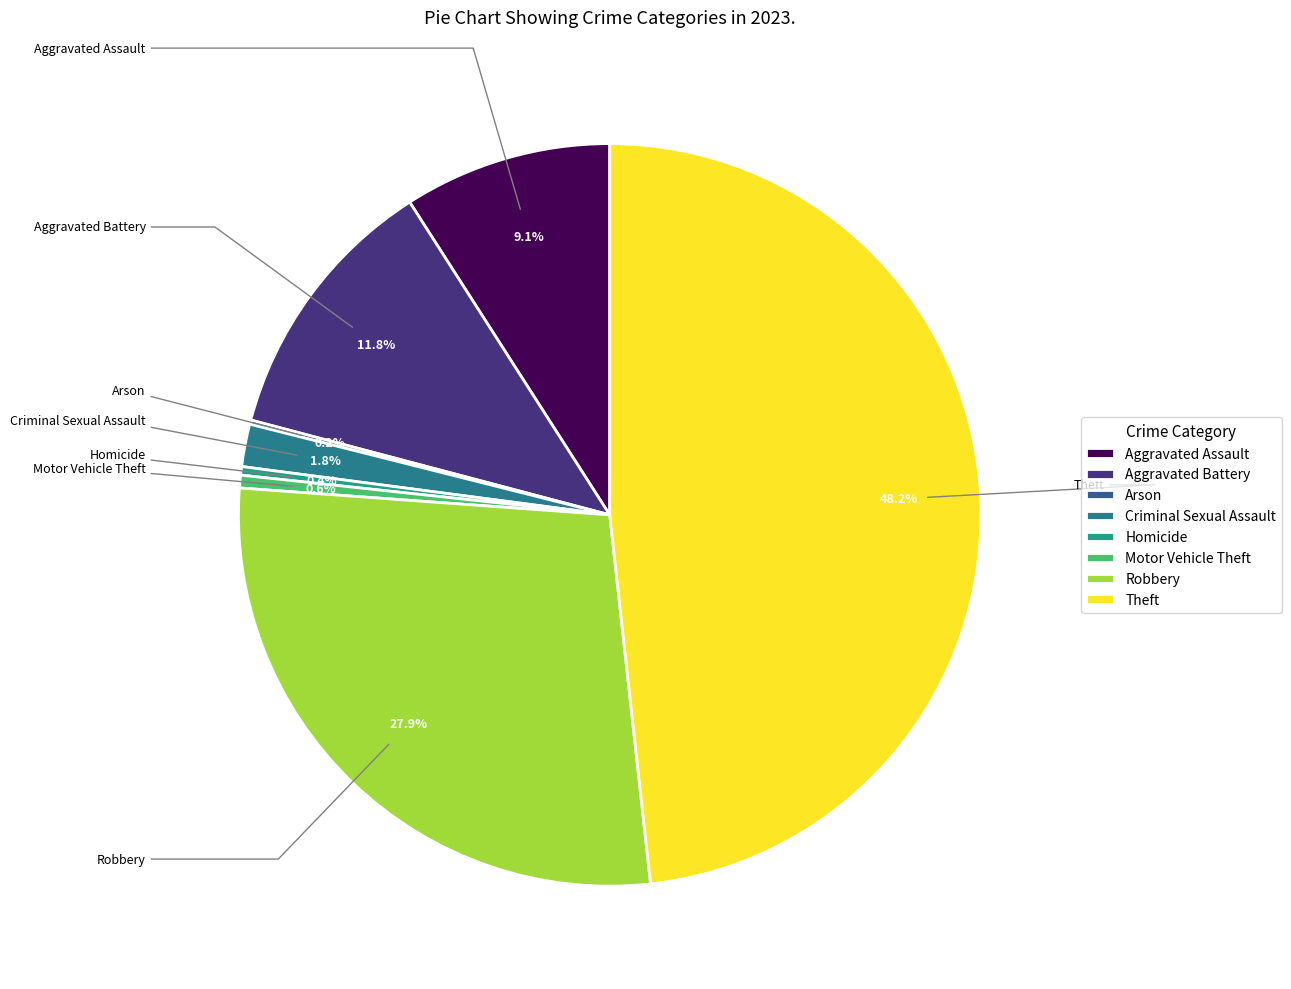

Does Motor Vehicle Theft represent more than half of the total?

No